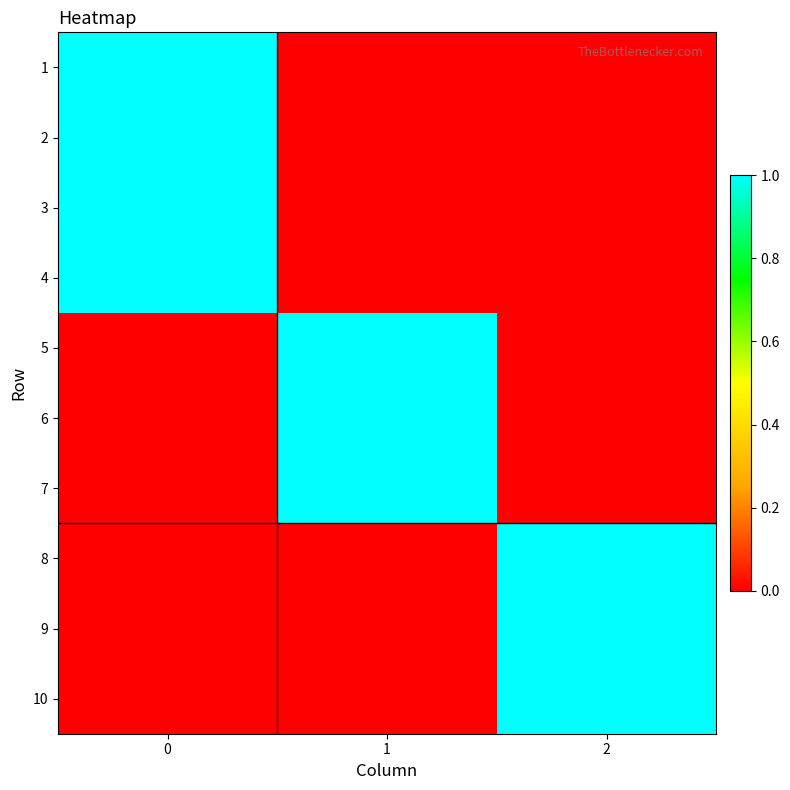

Reading left to right, extract all data points from this chart.

1: 0=1	1=0	2=0
2: 0=1	1=0	2=0
3: 0=1	1=0	2=0
4: 0=1	1=0	2=0
5: 0=0	1=1	2=0
6: 0=0	1=1	2=0
7: 0=0	1=1	2=0
8: 0=0	1=0	2=1
9: 0=0	1=0	2=1
10: 0=0	1=0	2=1